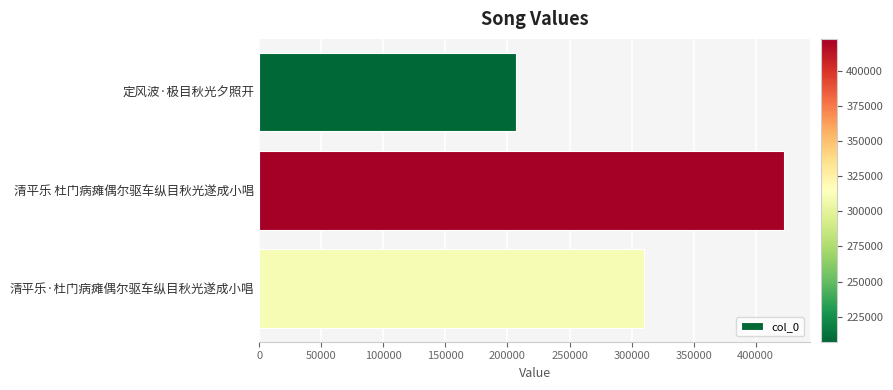

The value at 清平乐 杜门病瘫偶尔驱车纵目秋光遂成小唱 is 422578. True or false?

True